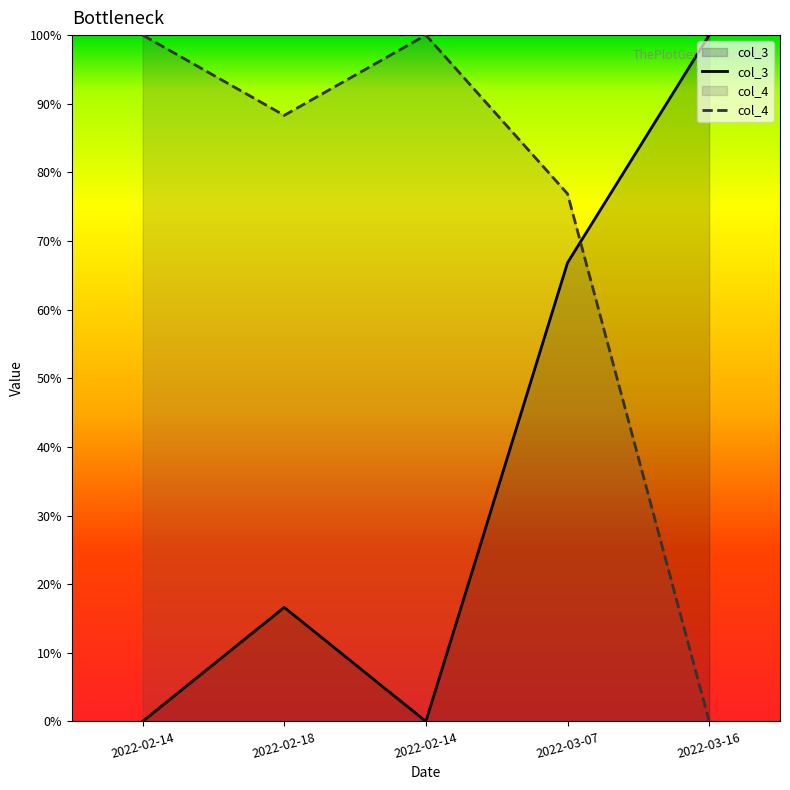

Where is col_4 nearest to the value 50?

2022-03-07